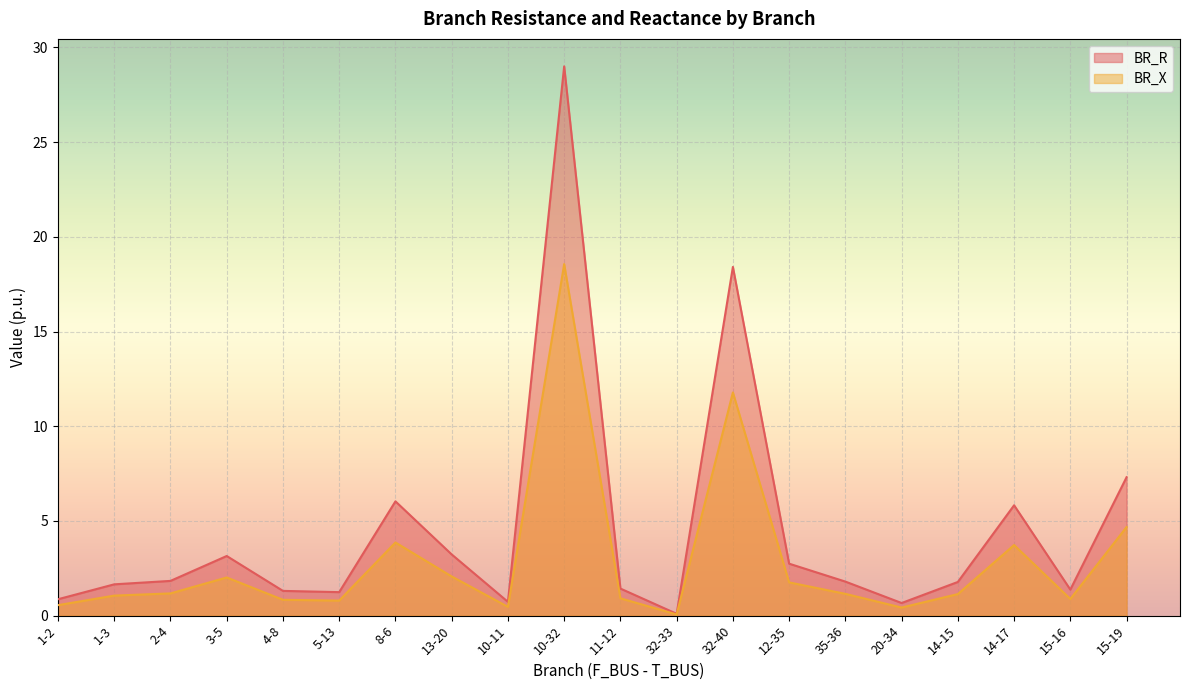

What is the value of the BR_R point at the 7th from the left?

6.0